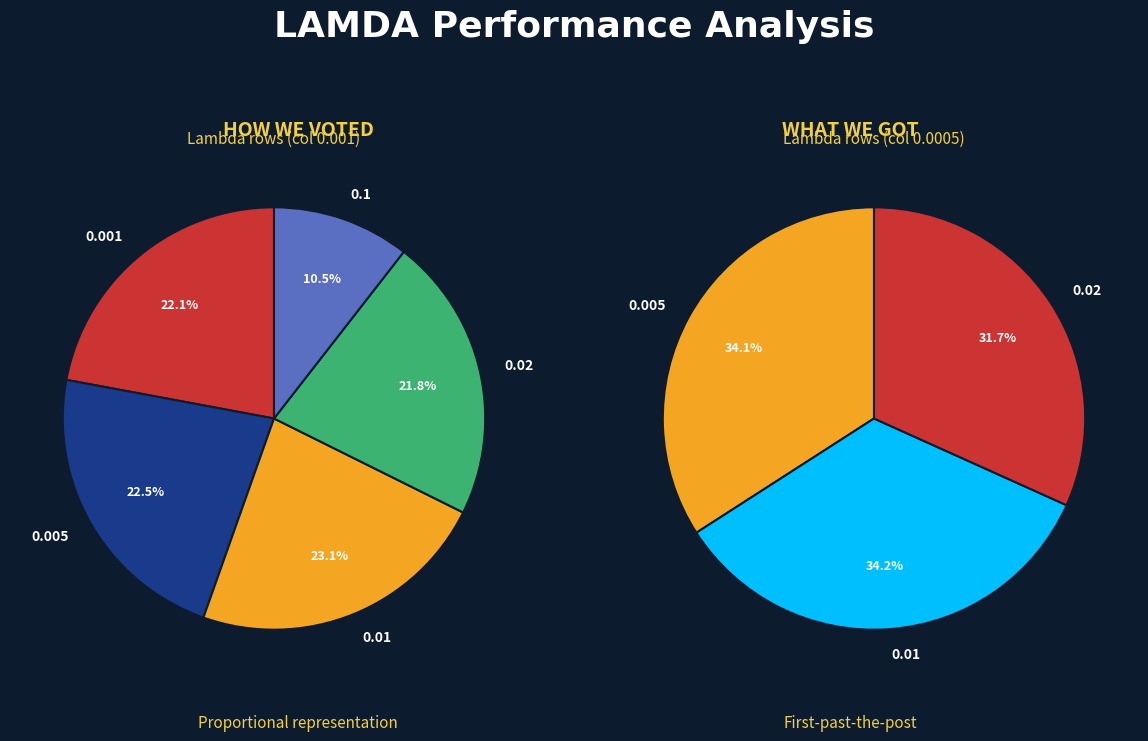

Is there a majority slice in this chart?

No